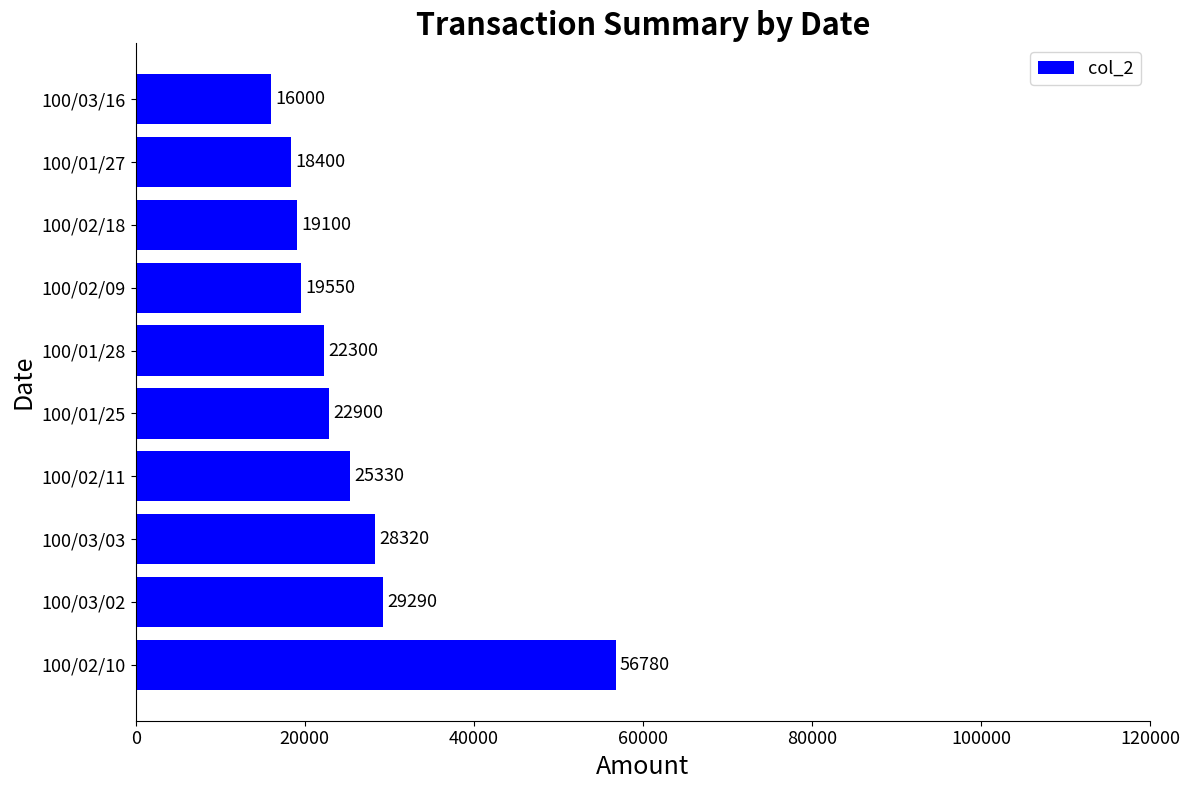

Rank the categories by value from highest to lowest.

100/02/10, 100/03/02, 100/03/03, 100/02/11, 100/01/25, 100/01/28, 100/02/09, 100/02/18, 100/01/27, 100/03/16